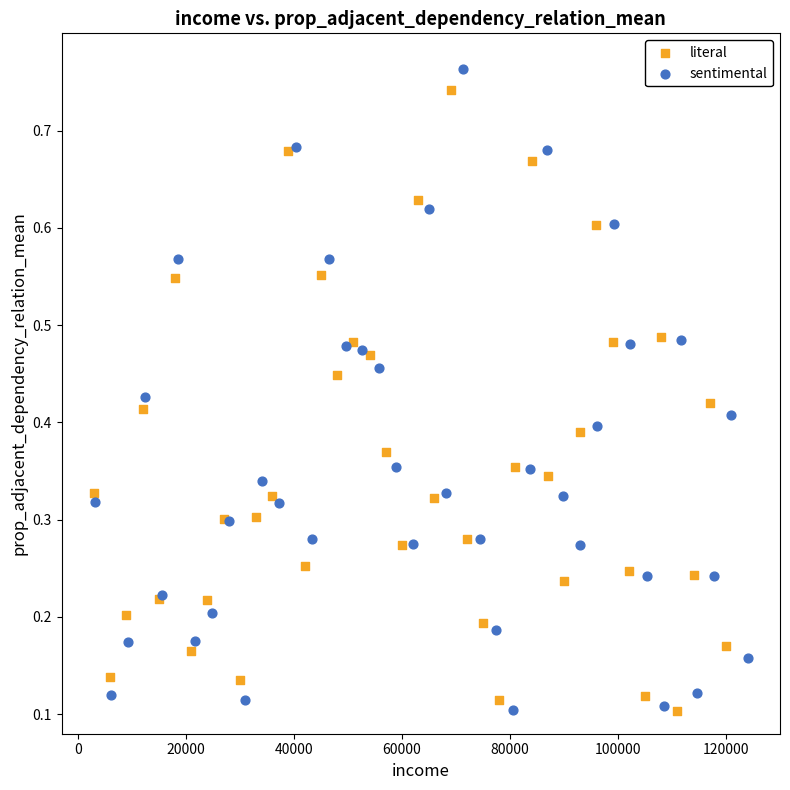

Which series has the largest Y range (max minus min)?

sentimental